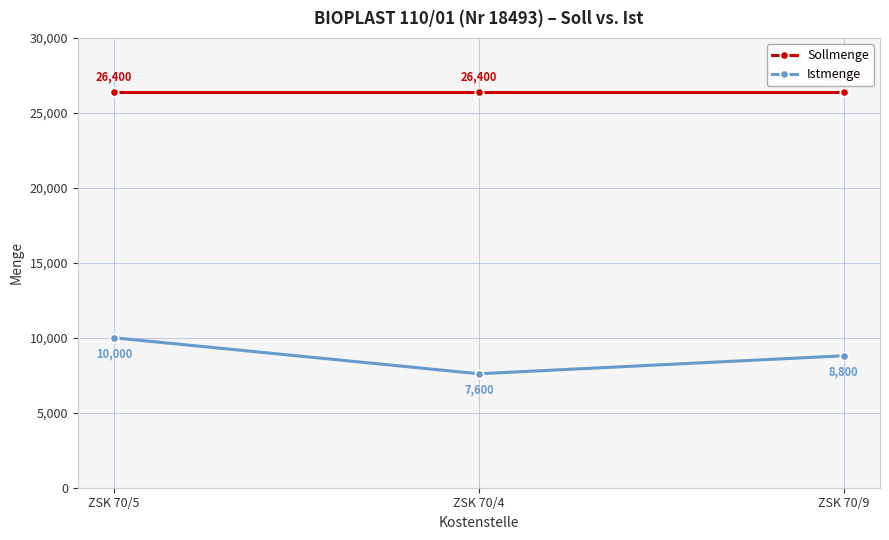

Which series changed the most between ZSK 70/5 and ZSK 70/4?

Istmenge